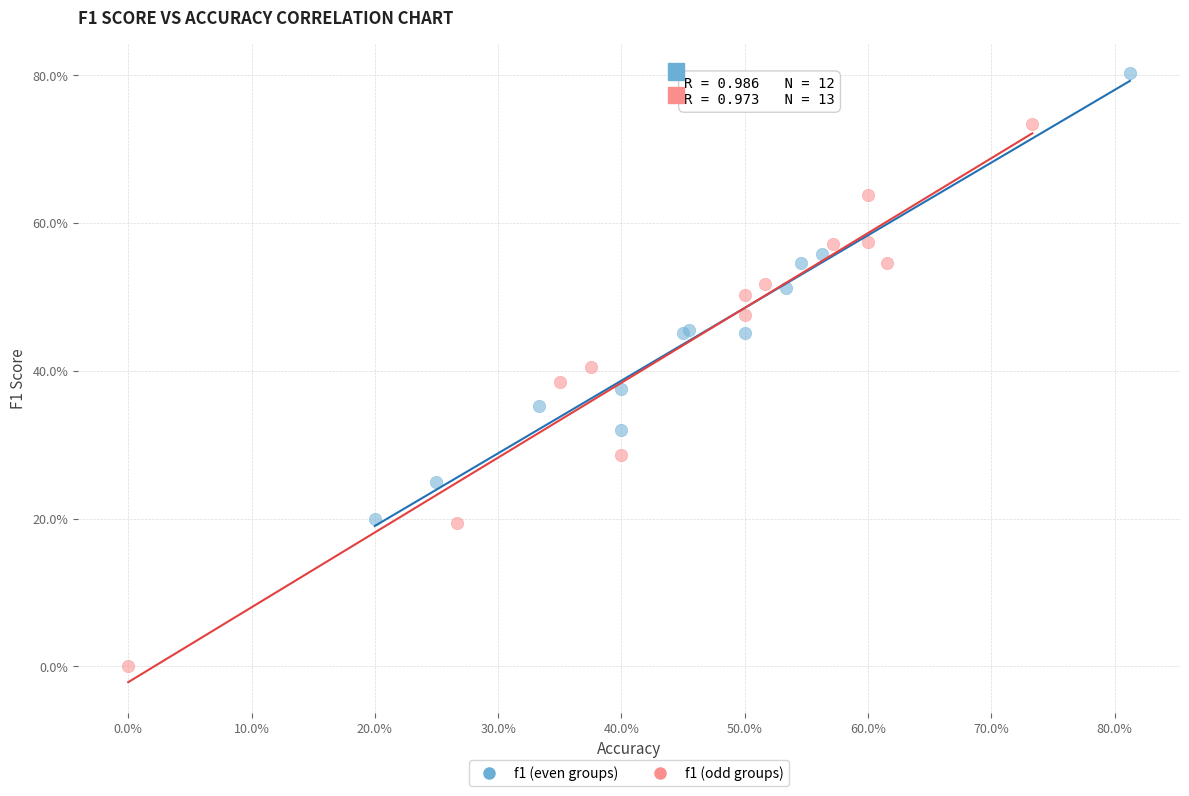

Which series reaches the maximum Y coordinate?

f1 (even groups)